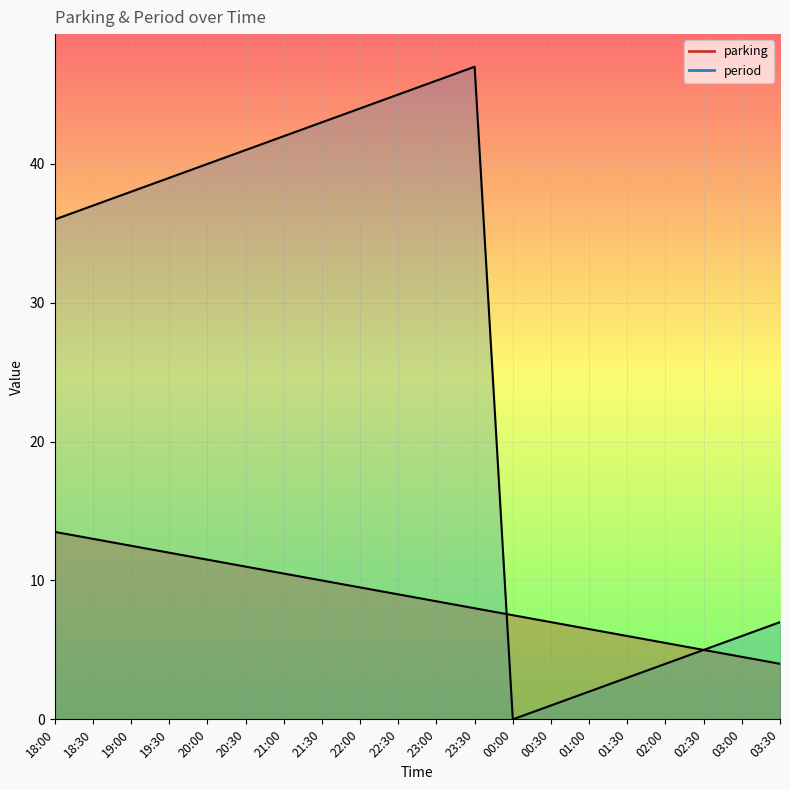

What is the label of the 11th point from the left?

23:00